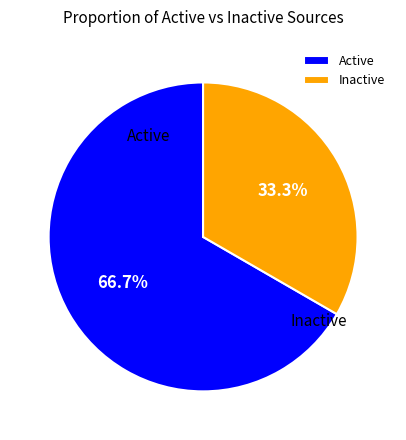

Which category has the biggest portion of the pie?

Active